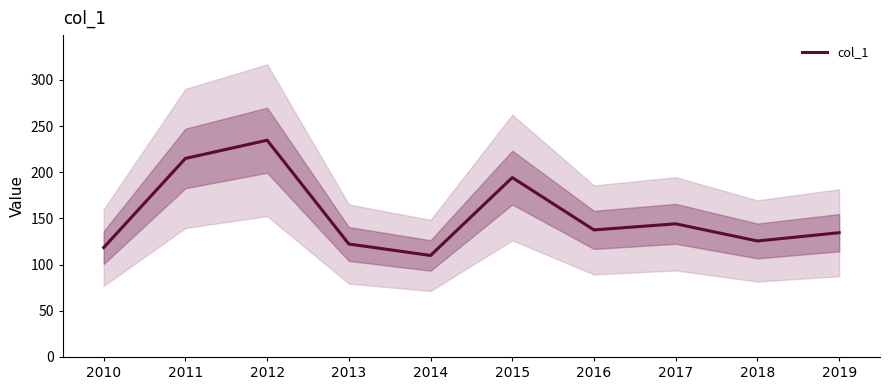

Which category has the highest value across all series?

2012